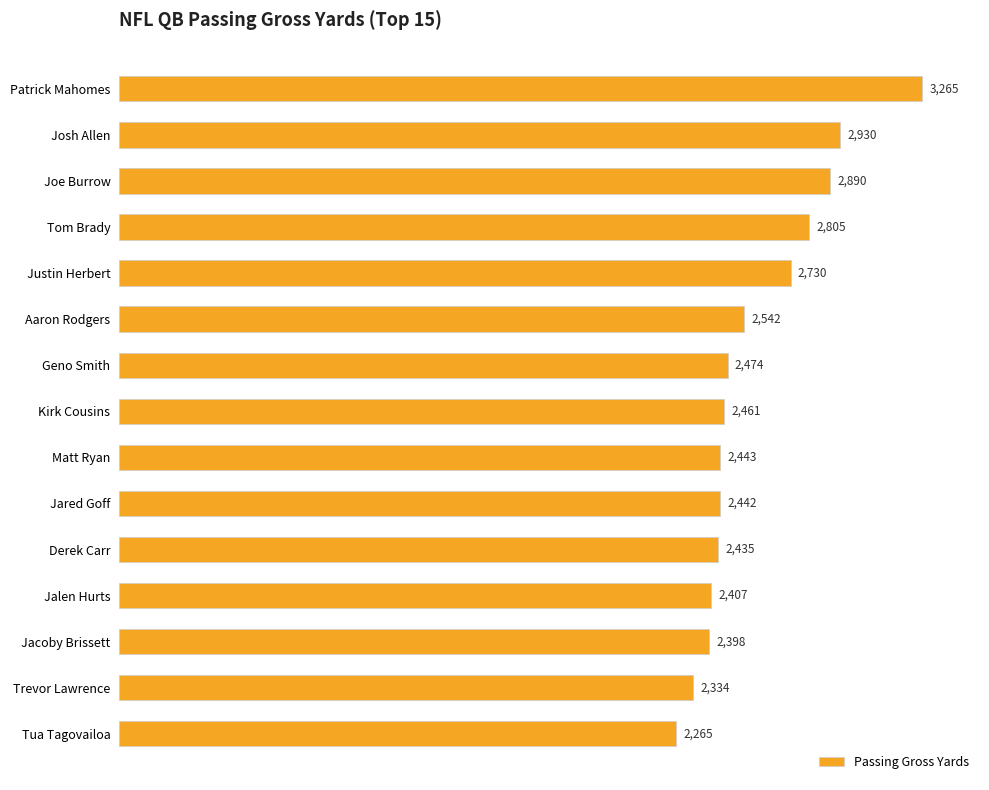

How many data points does each series have?

15